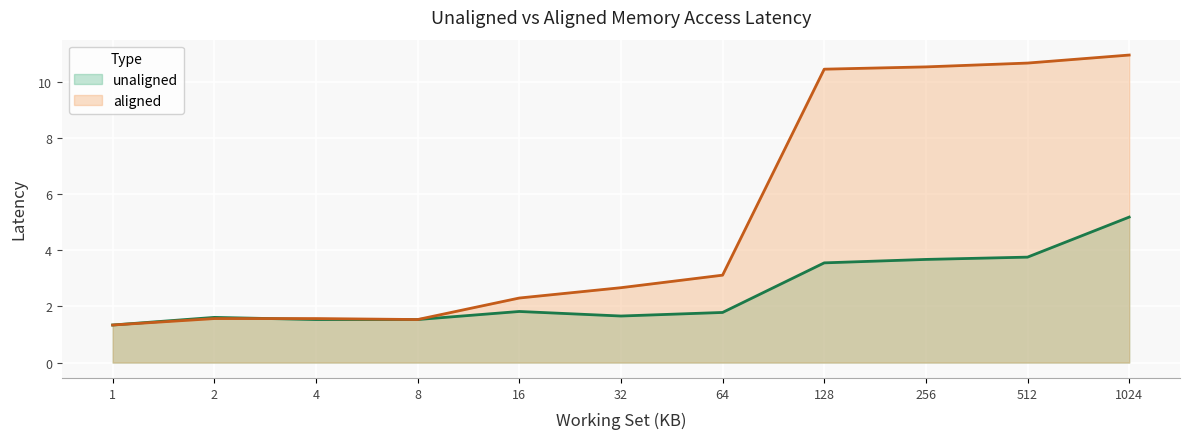

Between 16 and 32, which series saw the biggest shift?

aligned